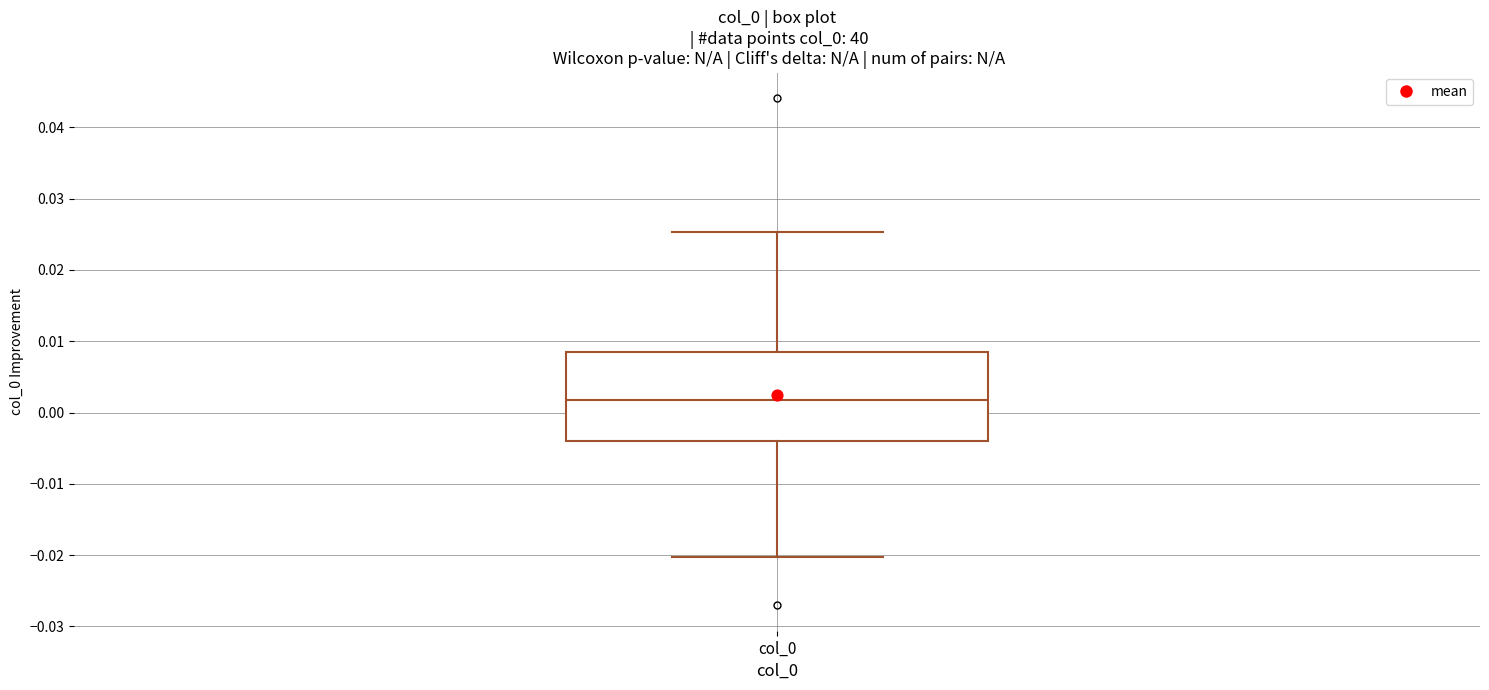

Where does the median line of the box for col_0 sit on the y-axis? The values are not printed on the chart, so give them approximately, as read against the axis.

0.002